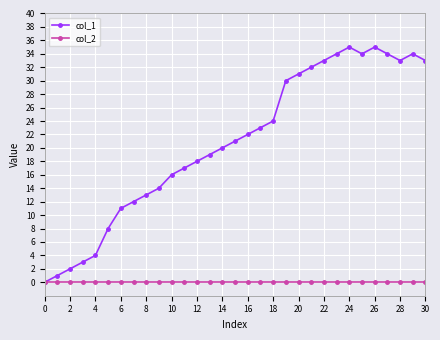

Which series has the largest total across all categories?

col_1